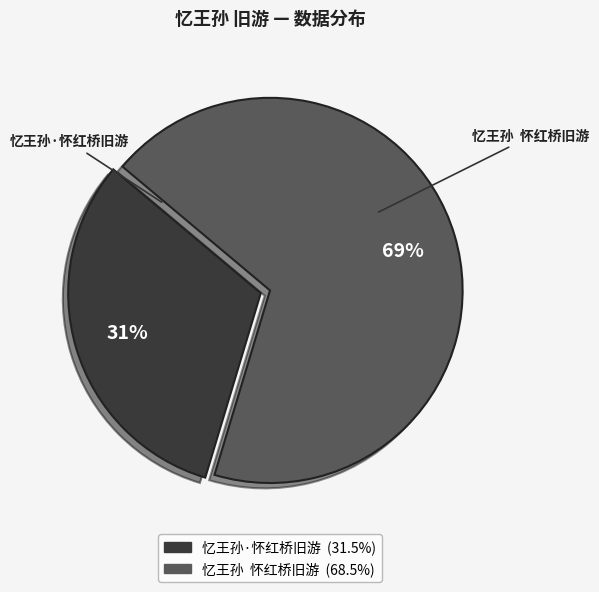

How many segments does this pie chart have?

2